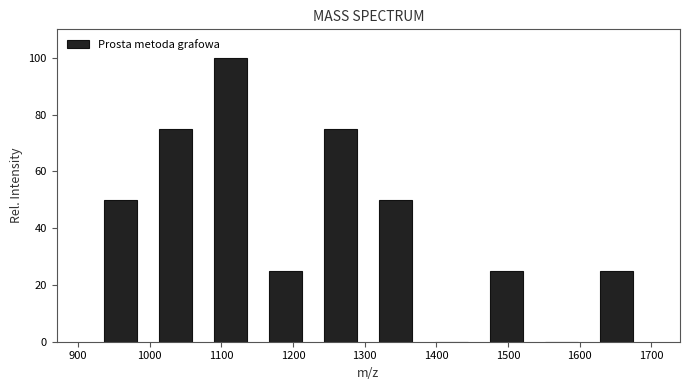

What is the height of the bar covering 920 to 997 on the x-axis? Neither the bar edges nor the heights are printed on the chart, so give them approximately, as read against the axes.

50